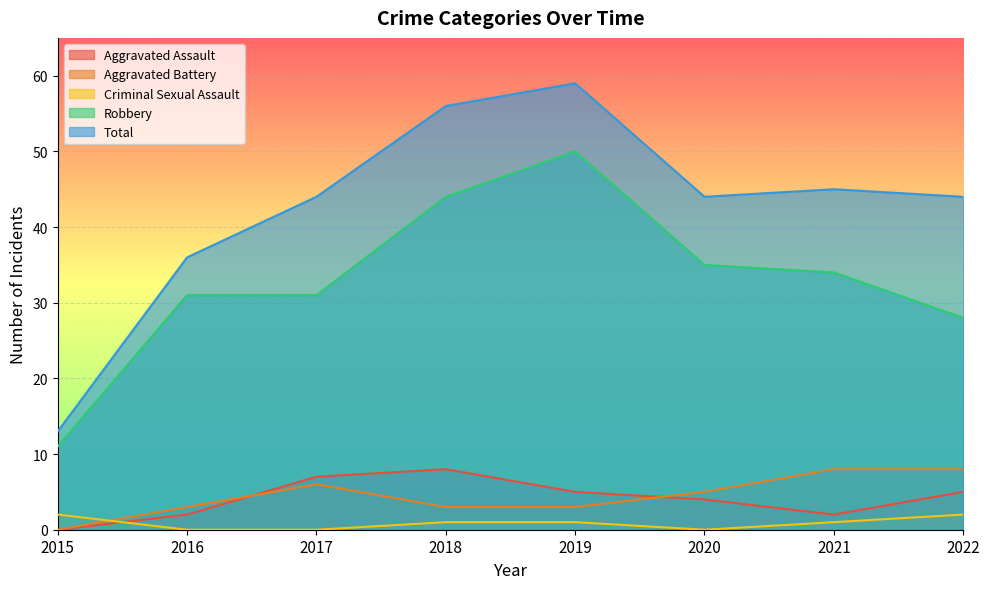

Rank the categories by Robbery value from highest to lowest.

2019, 2018, 2020, 2021, 2016, 2017, 2022, 2015